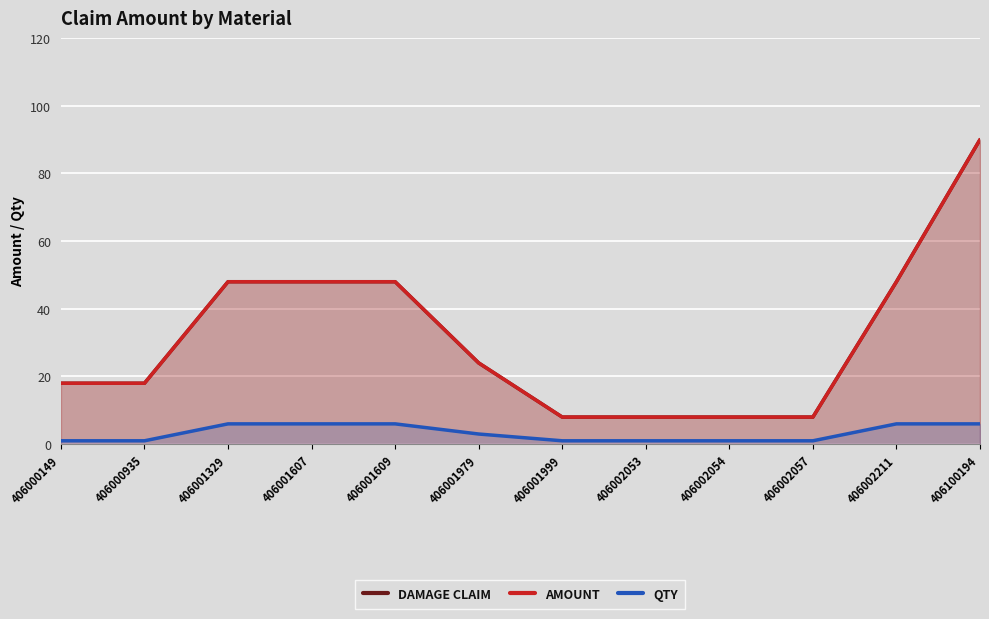

What is the difference between the maximum and minimum values in the AMOUNT series?

82